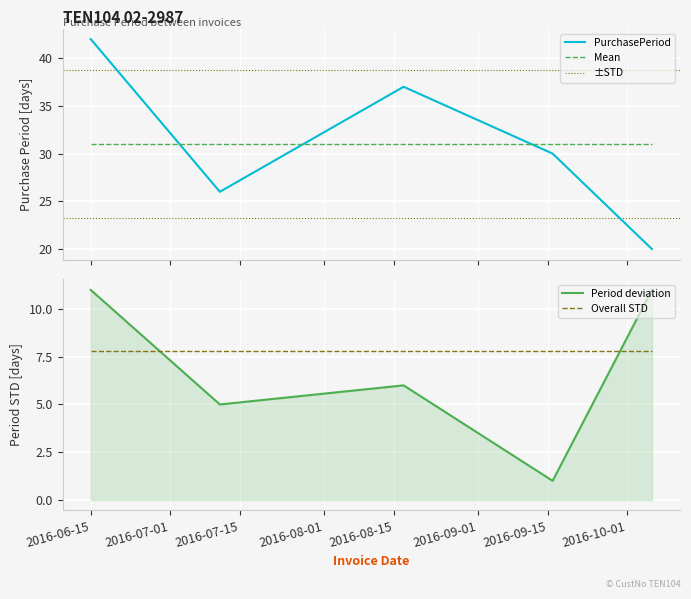

What is the difference between the maximum and minimum values?

22